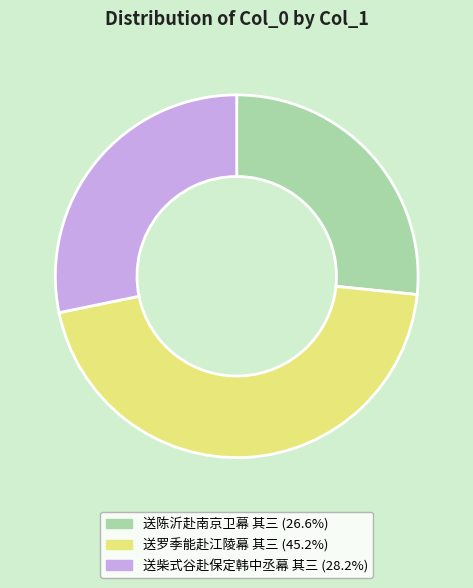

How many segments does this pie chart have?

3